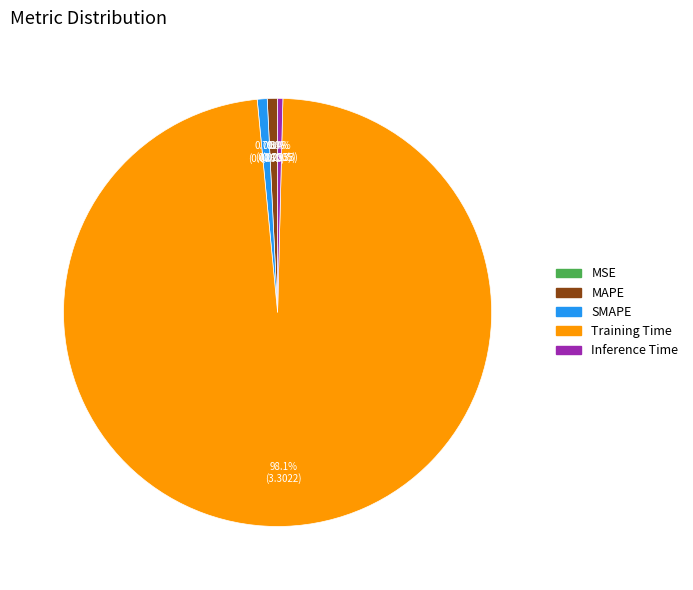

Between Training Time and MAPE, which is larger?

Training Time